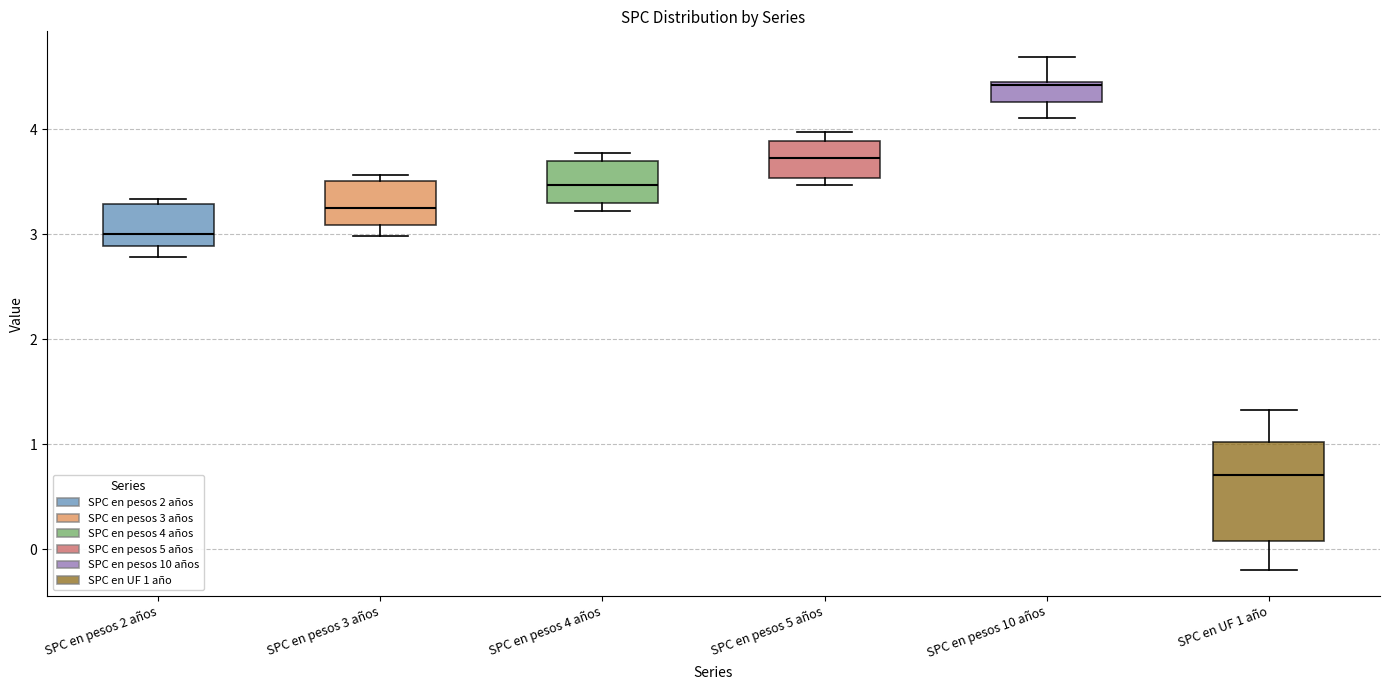

Which box is the tallest, from its lower edge to its upper edge?

SPC en UF 1 año